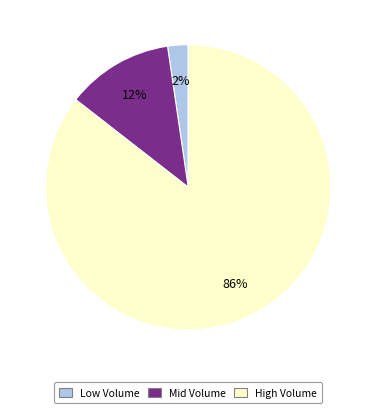

Count the number of slices in the pie.

3